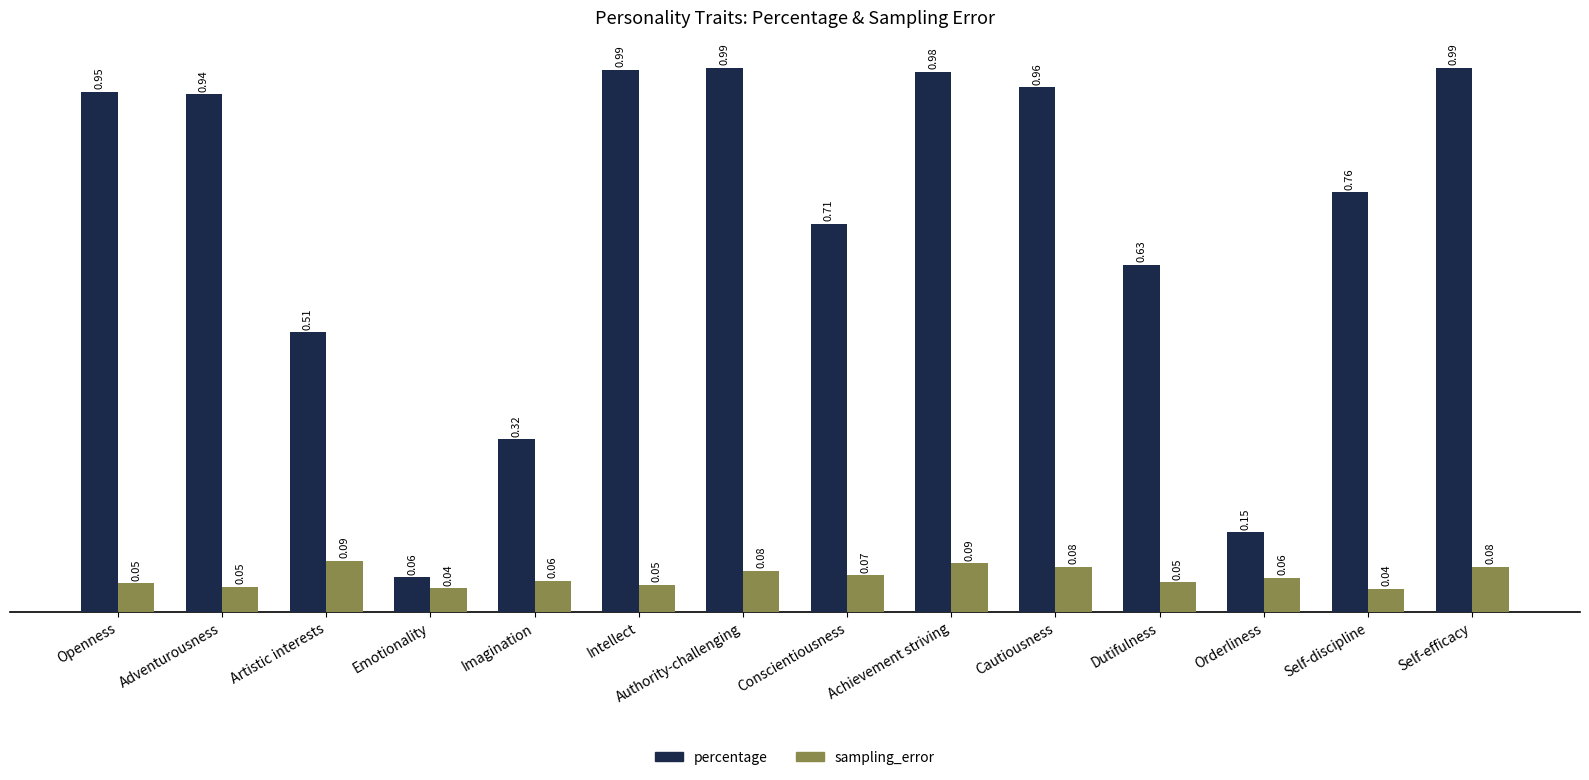

At which label does percentage reach its minimum?

Emotionality